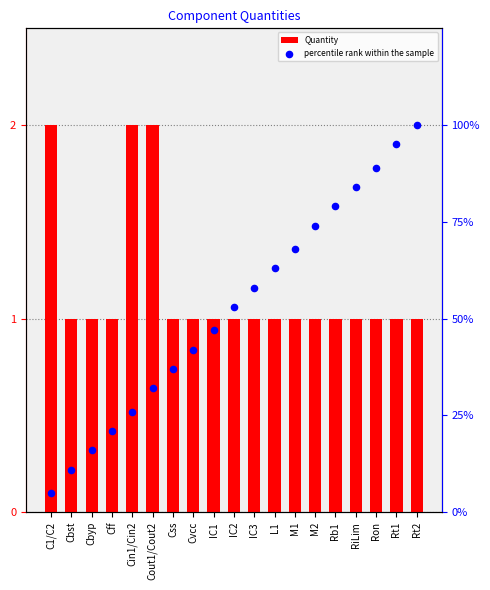

At which category is the sum across all series the highest?

Rt2